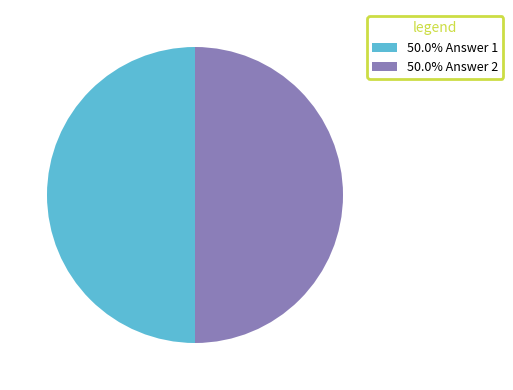

What is the ratio of the value at 50.0% Answer 2 to the value at 50.0% Answer 1?

1.0